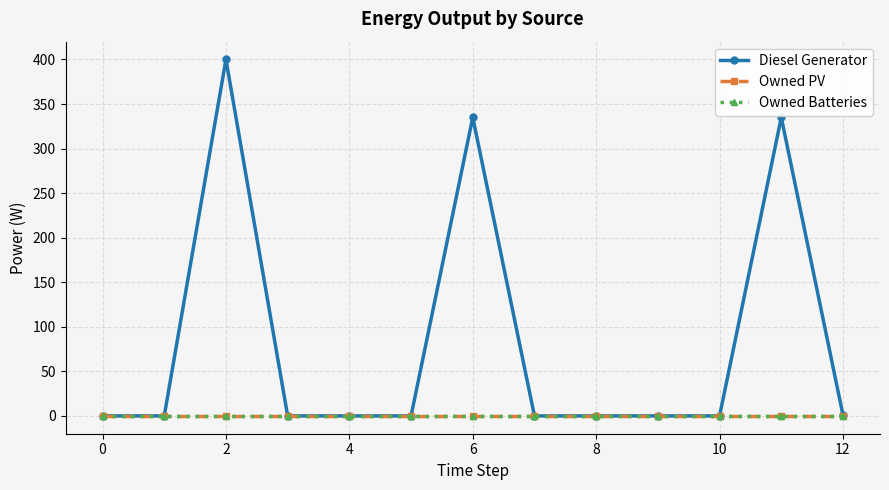

Reading left to right, what are all the values shown in this chart?

Diesel Generator: 0.0	0.0	400.0	0.0	0.0	0.0	335.0	0.0	0.0	0.0	0.0	335.0	1.0
Owned PV: 0.0	0.0	0.0	0.0	0.0	0.0	0.0	0.0	0.0	0.0	0.0	0.0	0.0
Owned Batteries: 0.0	0.0	0.0	0.0	0.0	0.0	0.0	0.0	0.0	0.0	0.0	0.0	0.0